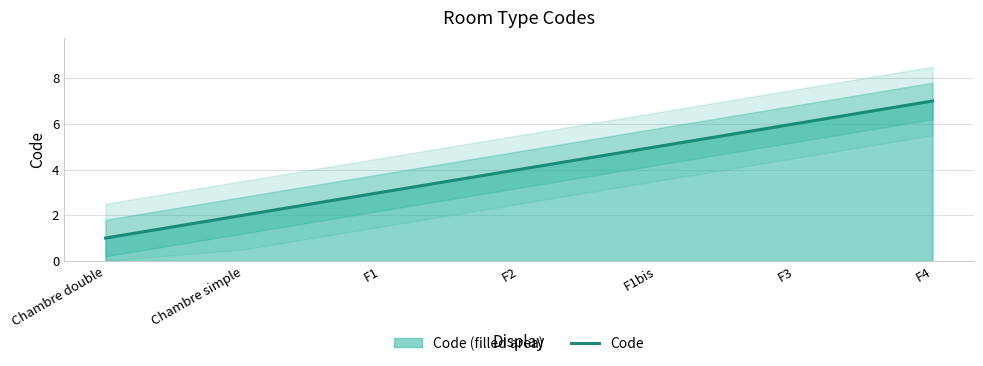

What is the approximate value at F4?

7